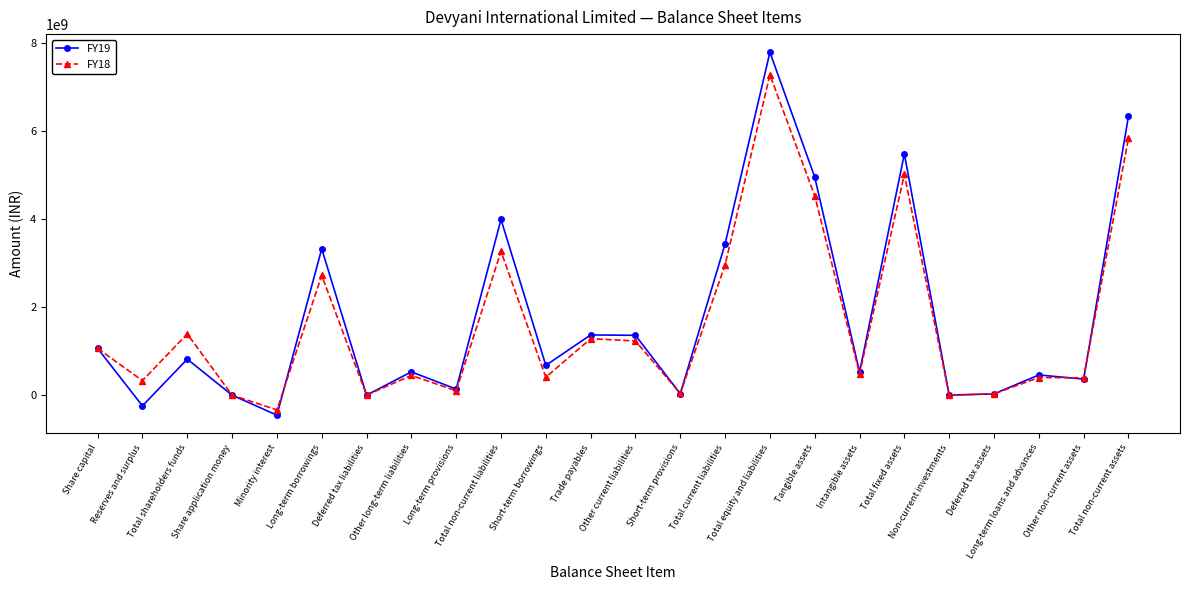

What is the difference between the FY19 values at Other current liabilities and Trade payables?

8830000